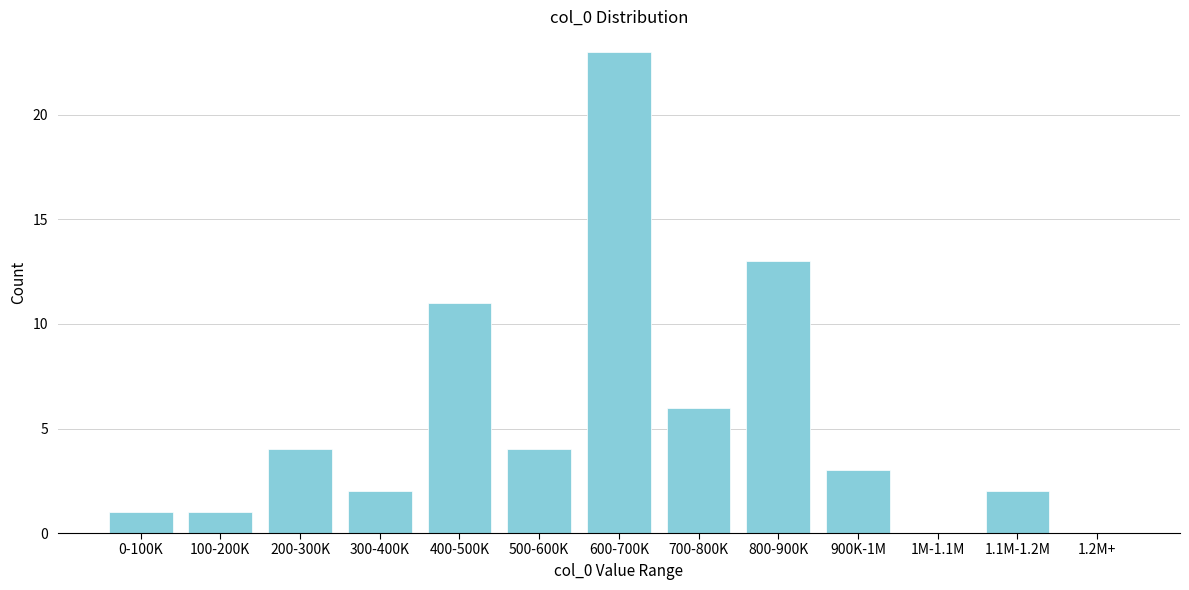

Reading left to right, what are all the values shown in this chart?

0-100K=1	100-200K=1	200-300K=4	300-400K=2	400-500K=11	500-600K=4	600-700K=23	700-800K=6	800-900K=13	900K-1M=3	1M-1.1M=0	1.1M-1.2M=2	1.2M+=0